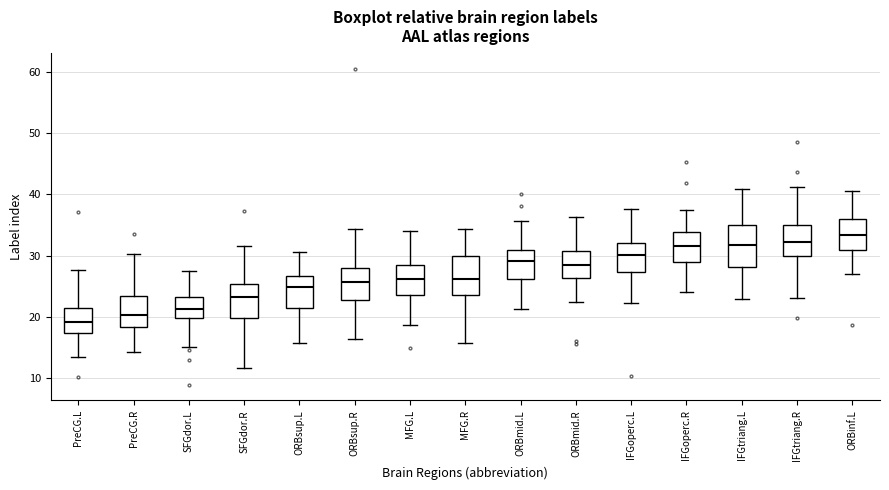

Reading left to right, read every box against the y-axis: the position of its median line, the range the box covers, and the ends of its whiskers. The values are not printed on the chart, so give them approximately, as read against the axis.

PreCG.L: median 19, box 17 to 22, whiskers 13 to 28
PreCG.R: median 20, box 18 to 23, whiskers 14 to 30
SFGdor.L: median 21, box 20 to 23, whiskers 15 to 27
SFGdor.R: median 23, box 20 to 25, whiskers 12 to 32
ORBsup.L: median 25, box 21 to 27, whiskers 16 to 31
ORBsup.R: median 26, box 23 to 28, whiskers 16 to 34
MFG.L: median 26, box 24 to 29, whiskers 19 to 34
MFG.R: median 26, box 24 to 30, whiskers 16 to 34
ORBmid.L: median 29, box 26 to 31, whiskers 21 to 36
ORBmid.R: median 29, box 26 to 31, whiskers 22 to 36
IFGoperc.L: median 30, box 27 to 32, whiskers 22 to 38
IFGoperc.R: median 32, box 29 to 34, whiskers 24 to 37
IFGtriang.L: median 32, box 28 to 35, whiskers 23 to 41
IFGtriang.R: median 32, box 30 to 35, whiskers 23 to 41
ORBinf.L: median 33, box 31 to 36, whiskers 27 to 41